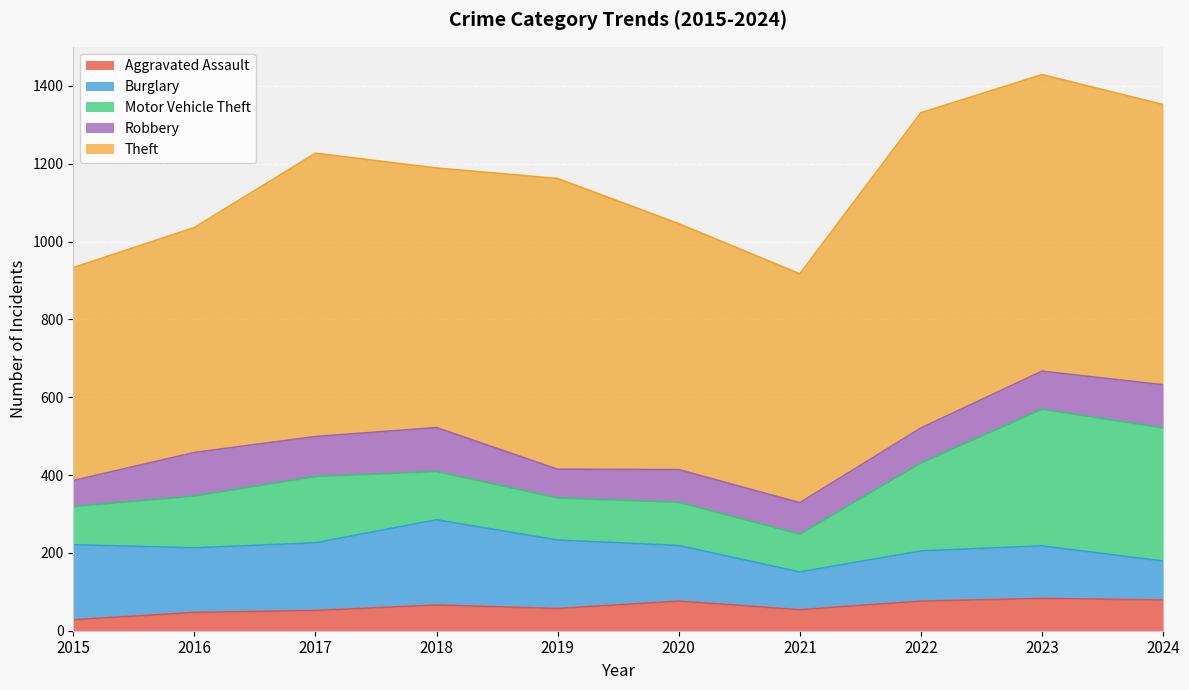

What is the spread (max minus min) of values at 2016?

531